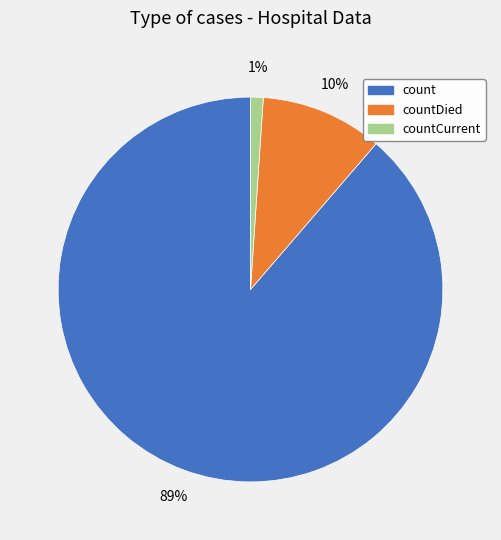

Is the sum of count and countCurrent greater than half?

Yes